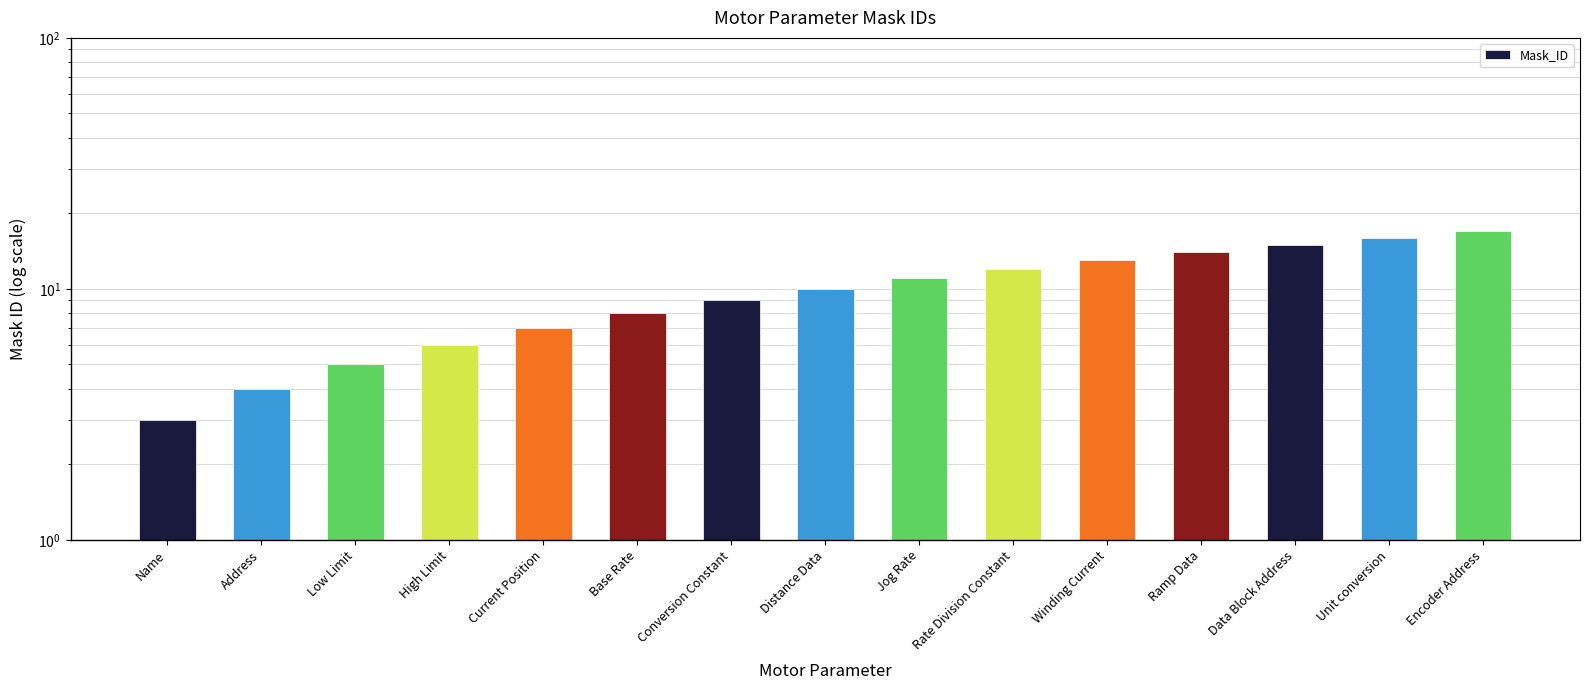

Rank the categories by value from lowest to highest.

Name, Address, Low Limit, High Limit, Current Position, Base Rate, Conversion Constant, Distance Data, Jog Rate, Rate Division Constant, Winding Current, Ramp Data, Data Block Address, Unit conversion, Encoder Address